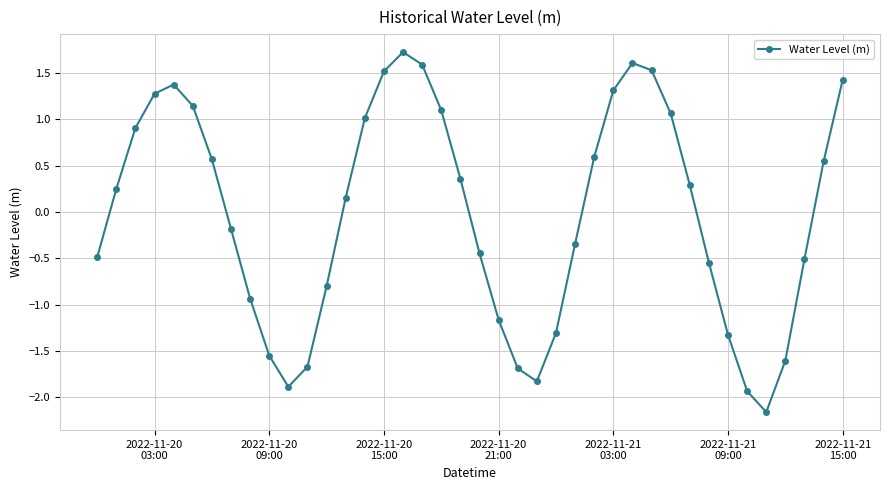

What is the value of the 24th point from the left?

-1.8